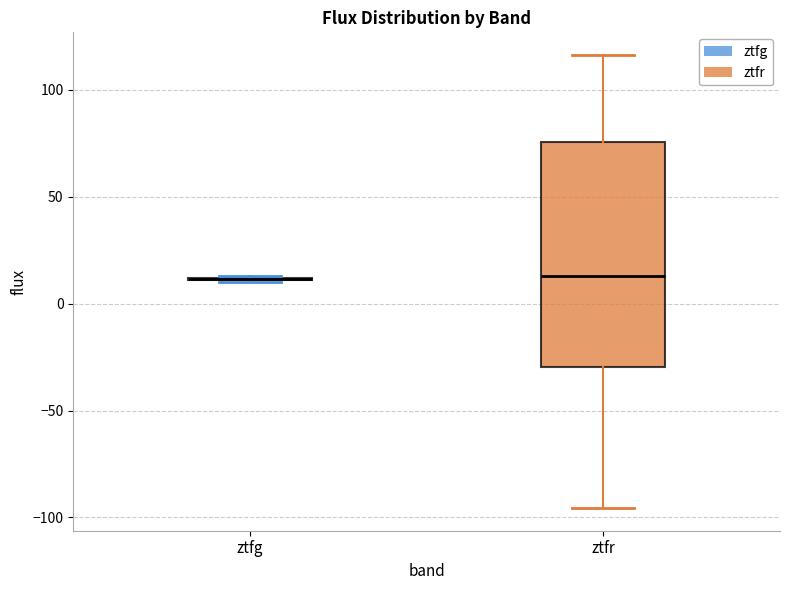

Reading left to right, transcribe this box plot: for each box, give where its median line is, the range the box spans, and where its two whiskers end, as read against the y-axis. The values are not printed on the chart, so give them approximately, as read against the axis.

ztfg: box collapsed to a line at 10, whiskers 10 to 15
ztfr: median 15, box -30 to 75, whiskers -95 to 115